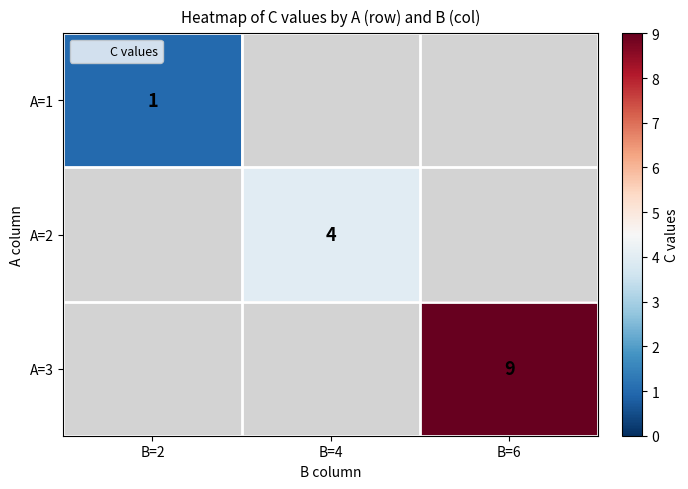

Which series has the widest spread of values?

A=1